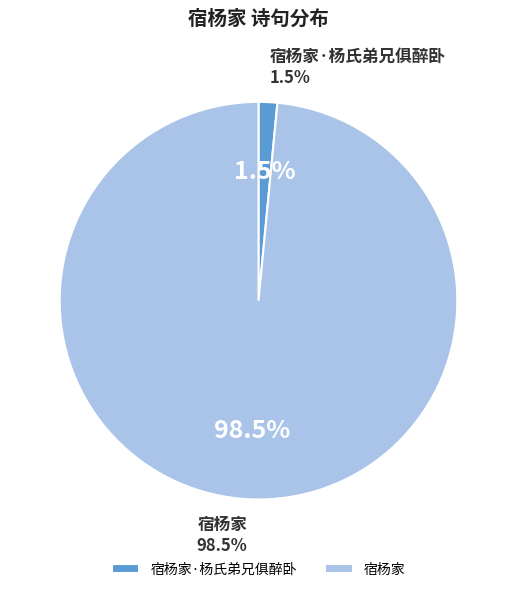

Do 宿杨家 and 宿杨家·杨氏弟兄俱醉卧 together represent more than half of the pie?

Yes